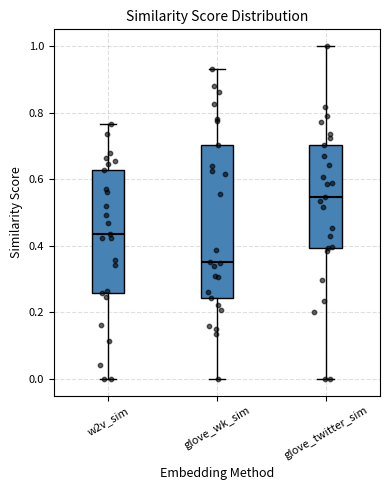

Which box's median line is the lowest?

glove_wk_sim